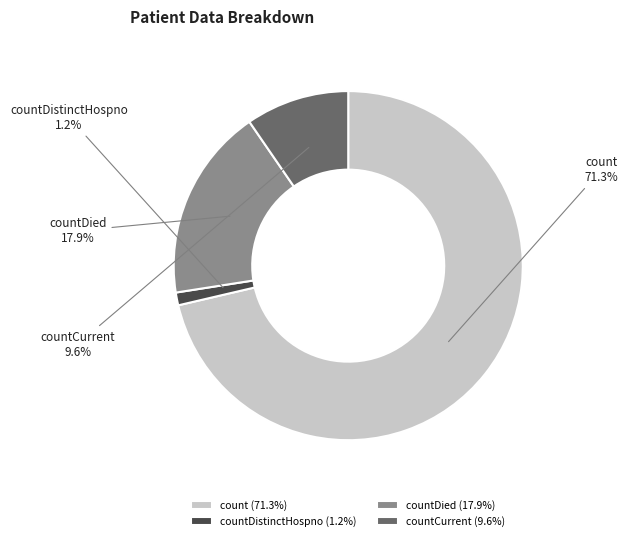

Which slice is the largest?

count